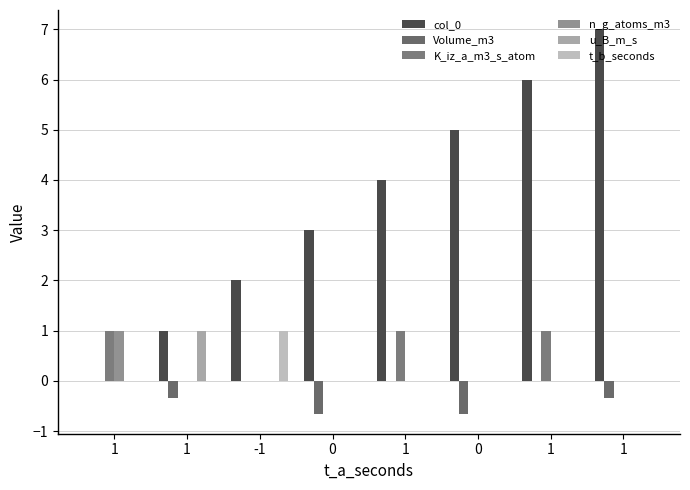

Reading left to right, transcribe all the data shown in this chart.

col_0: 0.0	1.0	2.0	3.0	4.0	5.0	6.0	7.0
Volume_m3: 0.0	-0.3	0.0	-0.7	0.0	-0.7	0.0	-0.3
K_iz_a_m3_s_atom: 1.0	0.0	0.0	0.0	1.0	0.0	1.0	0.0
n_g_atoms_m3: 1.0	0.0	0.0	0.0	0.0	0.0	0.0	0.0
u_B_m_s: 0.0	1.0	0.0	0.0	0.0	0.0	0.0	0.0
t_b_seconds: 0.0	0.0	1.0	0.0	0.0	0.0	0.0	0.0